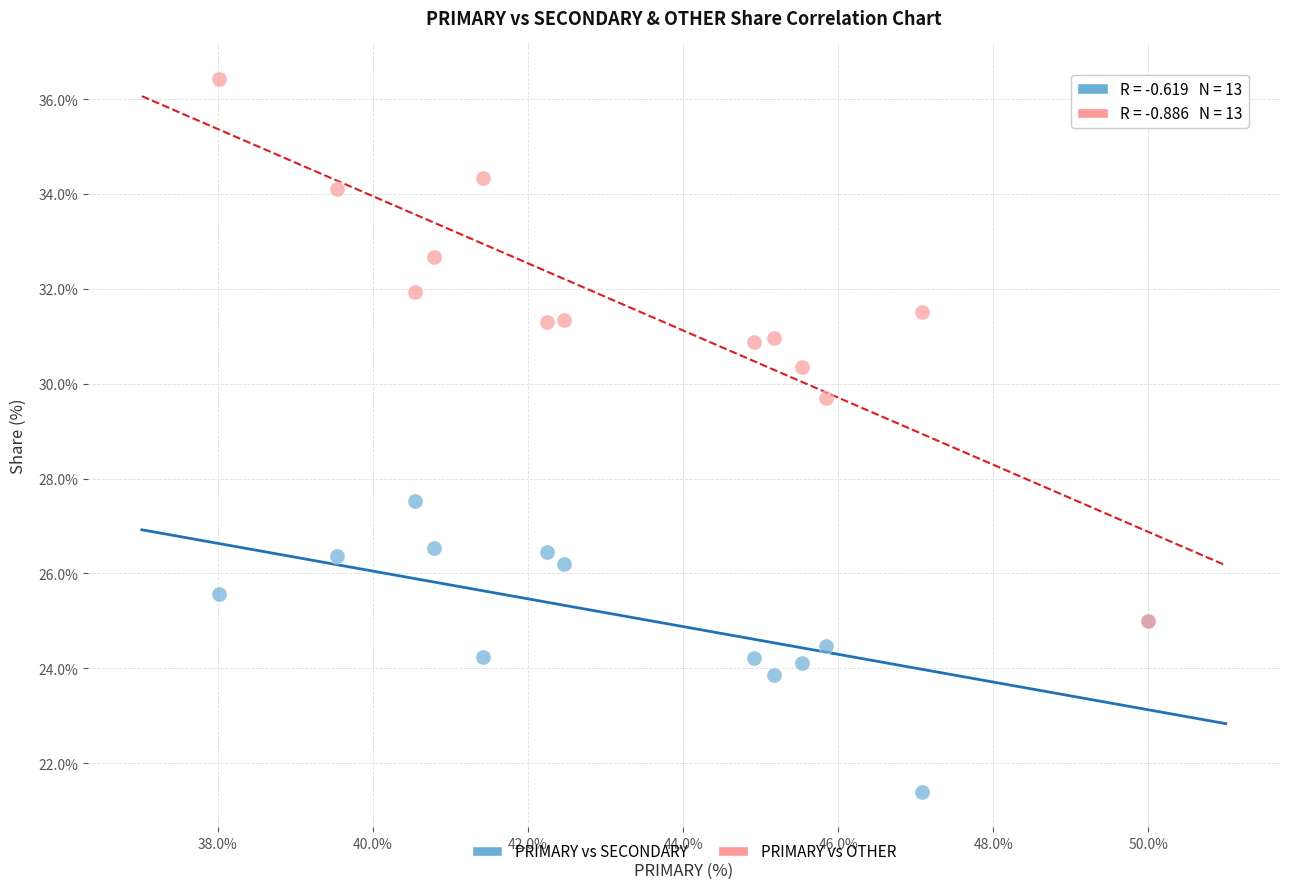

Which series contains the highest Y value?

PRIMARY vs OTHER